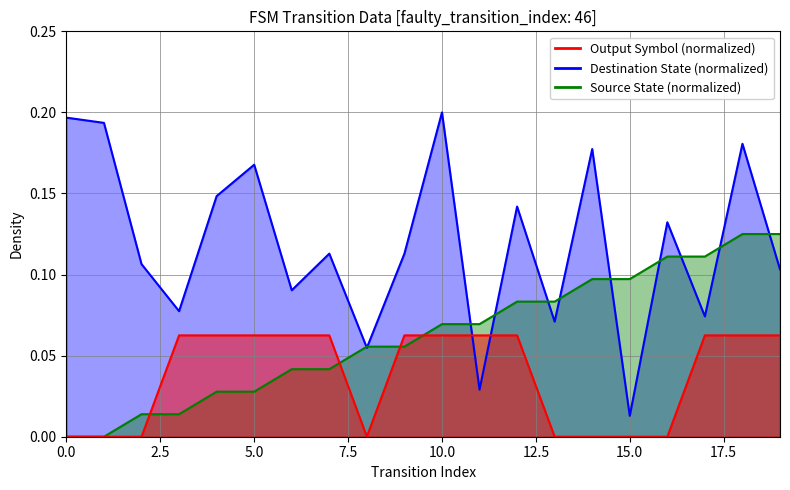

What are all the series names shown in the legend?

source_state, destination_state, output_symbol